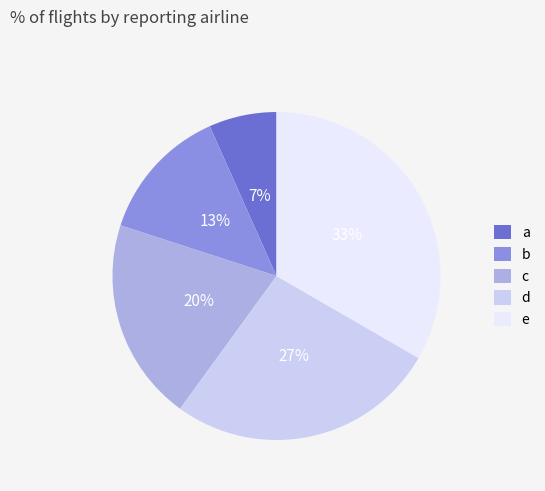

What is the ratio of the value at c to the value at b?

1.5